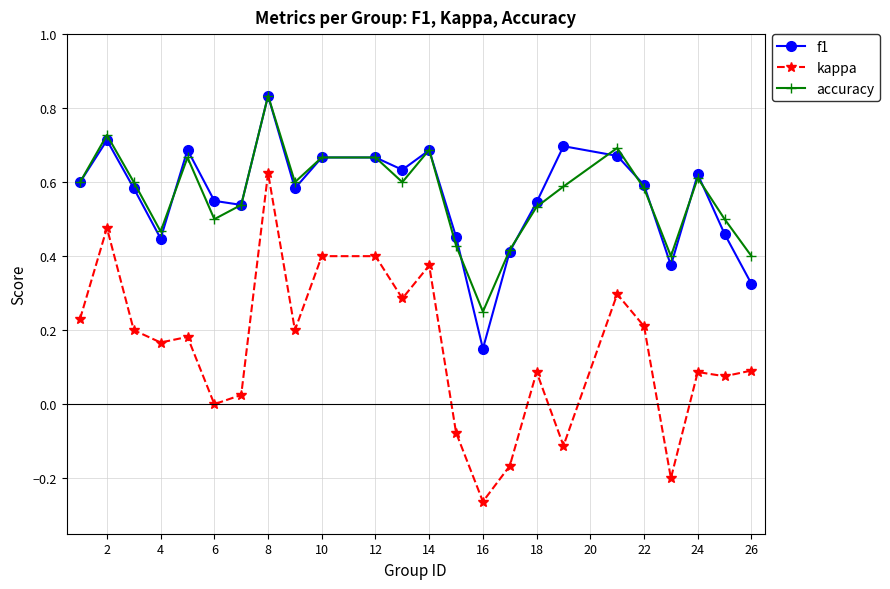

How many lines are shown in the chart?

3